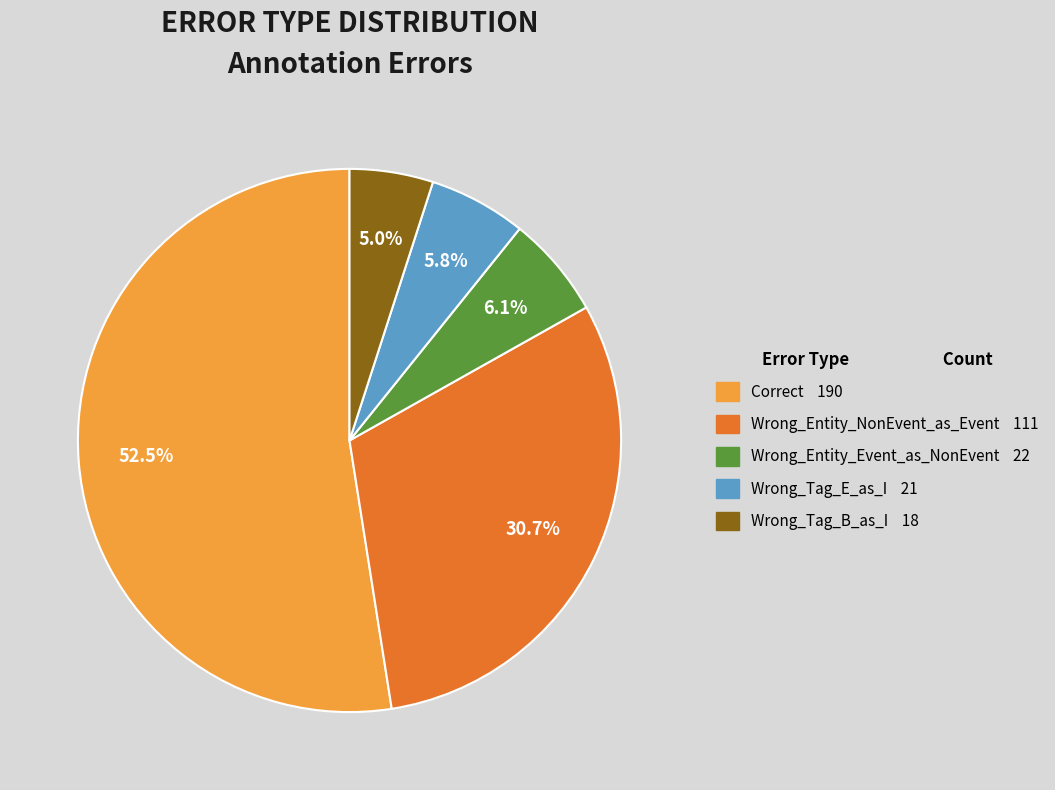

Is the sum of Correct and Wrong_Entity_NonEvent_as_Event greater than half?

Yes